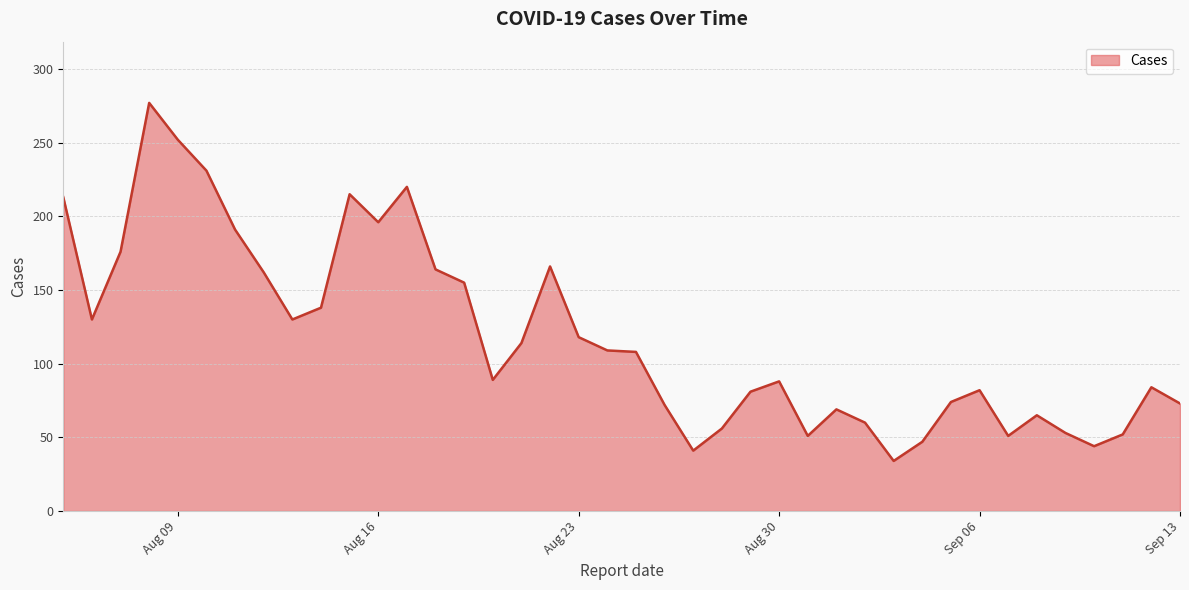

What is the minimum value shown in the chart?

34